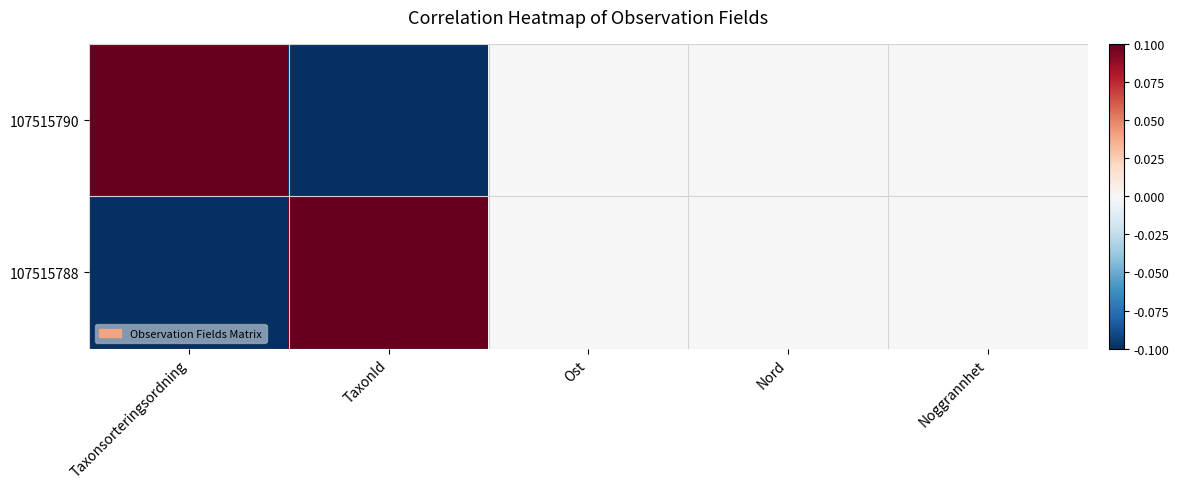

Which series has the largest total across all categories?

107515790